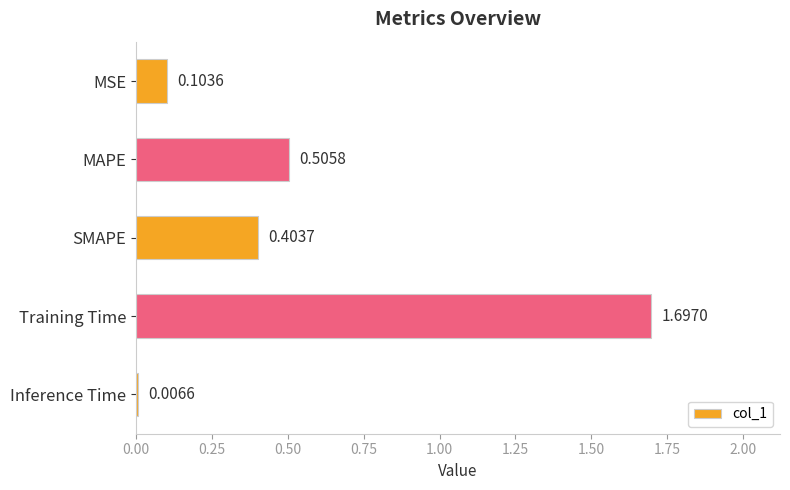

Rank the categories by value from highest to lowest.

Training Time, MAPE, SMAPE, MSE, Inference Time